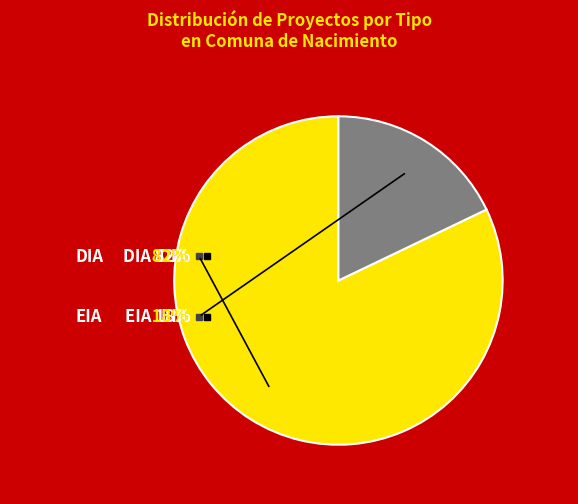

True or false: DIA accounts for 88% of the total.

False